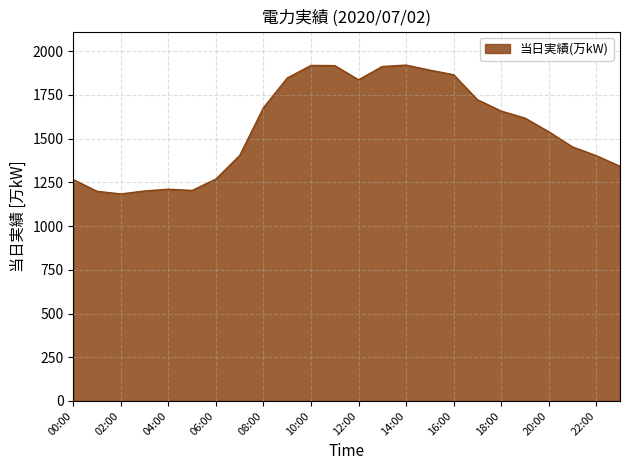

What is the difference between the second highest and minimum values?

735